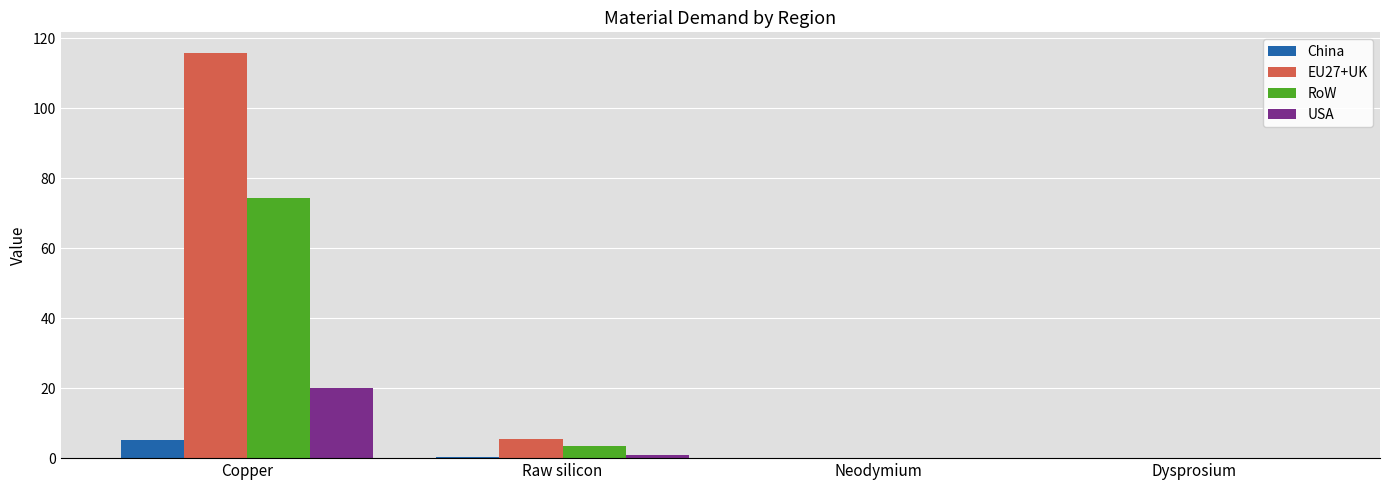

At which label does RoW first exceed 3?

Copper